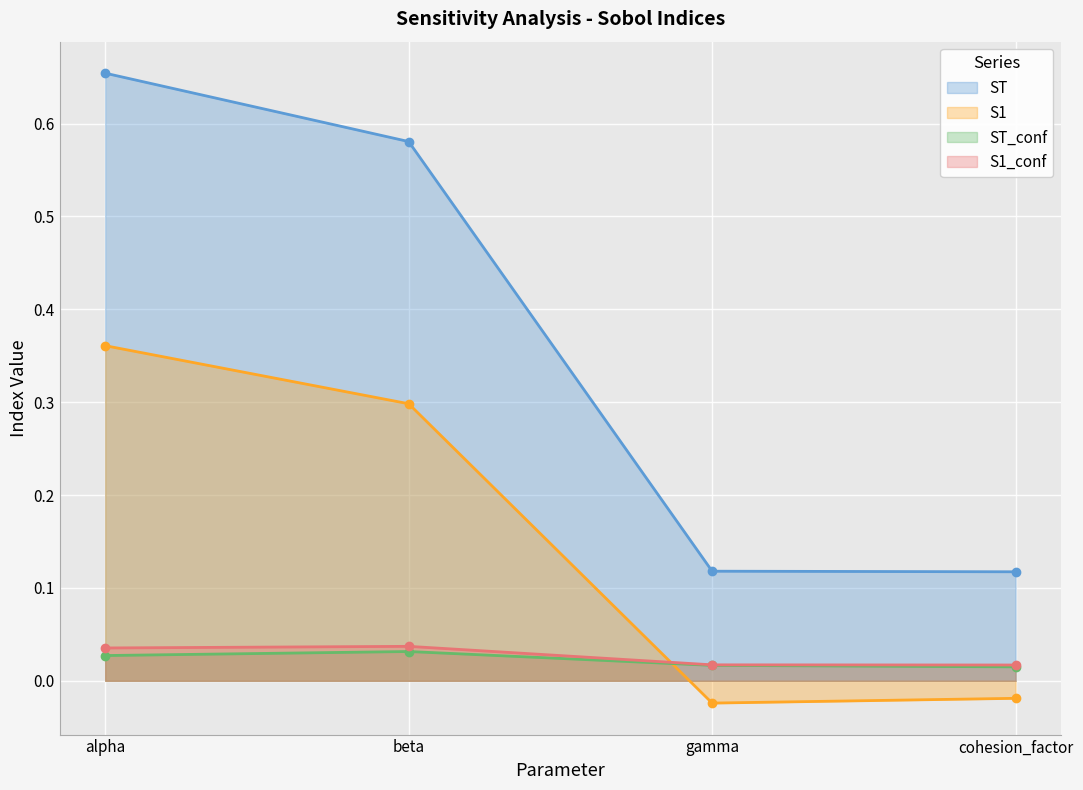

What is the sum of all S1 values?

0.6